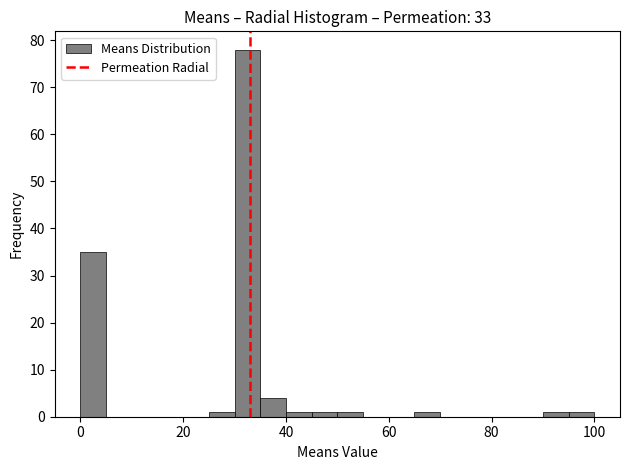

Around what value on the x-axis is the tallest bar? Give the approximate position of its centre, as read against the axis.

32